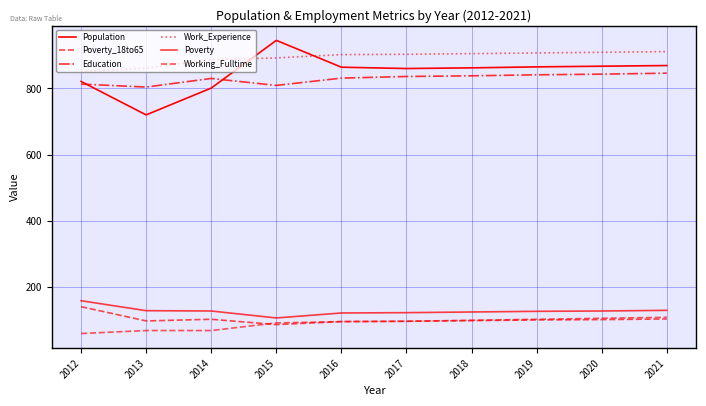

At how many categories does at least one series exceed 222?

10